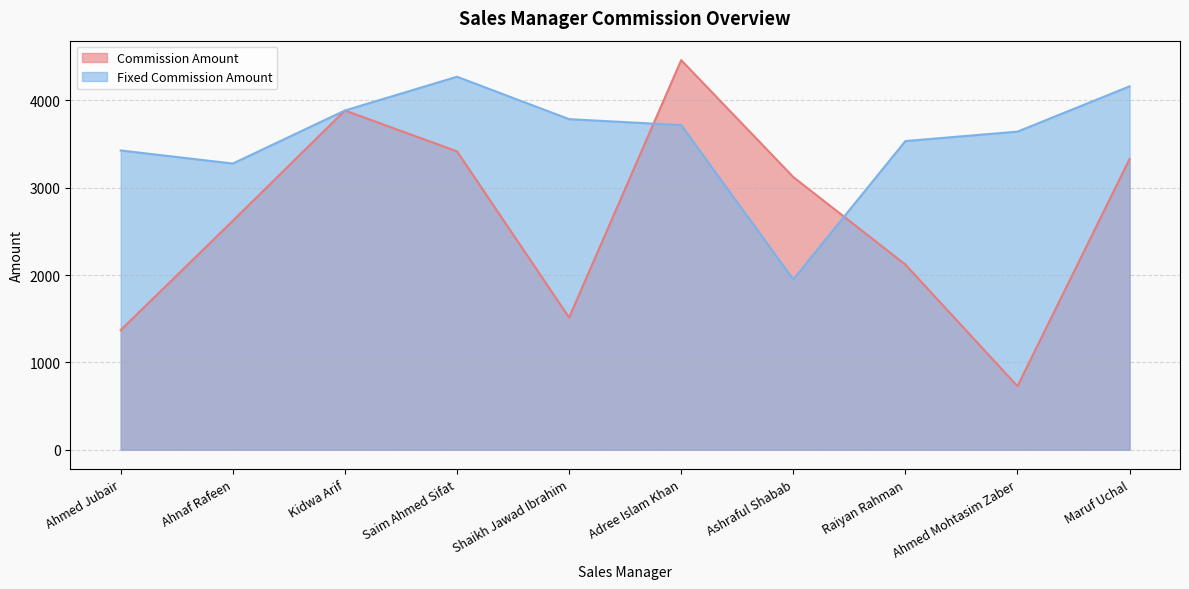

Which category has the lowest value in the Commission Amount series?

Ahmed Mohtasim Zaber